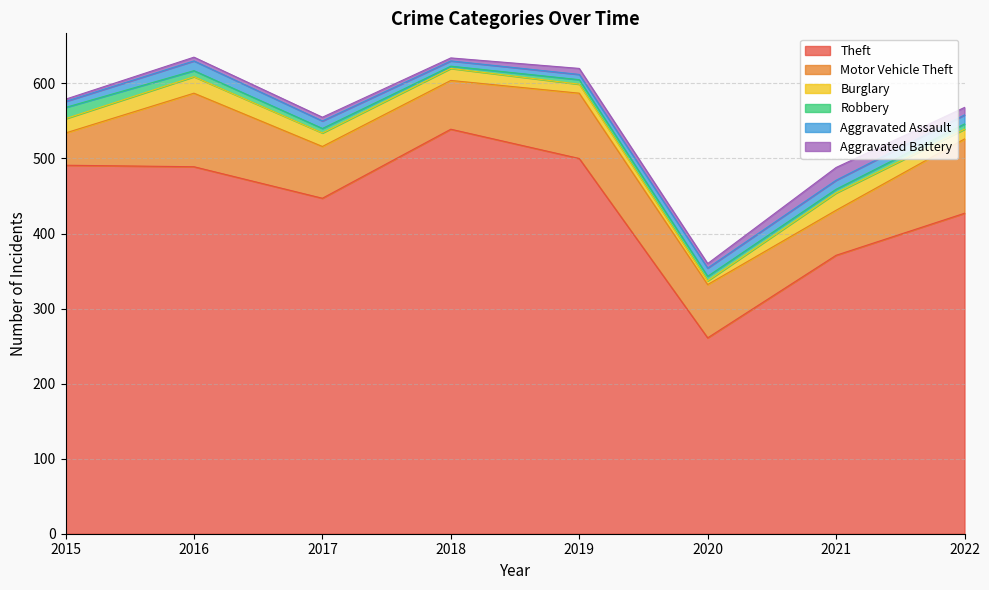

How many times do Aggravated Battery and Burglary cross each other?

2